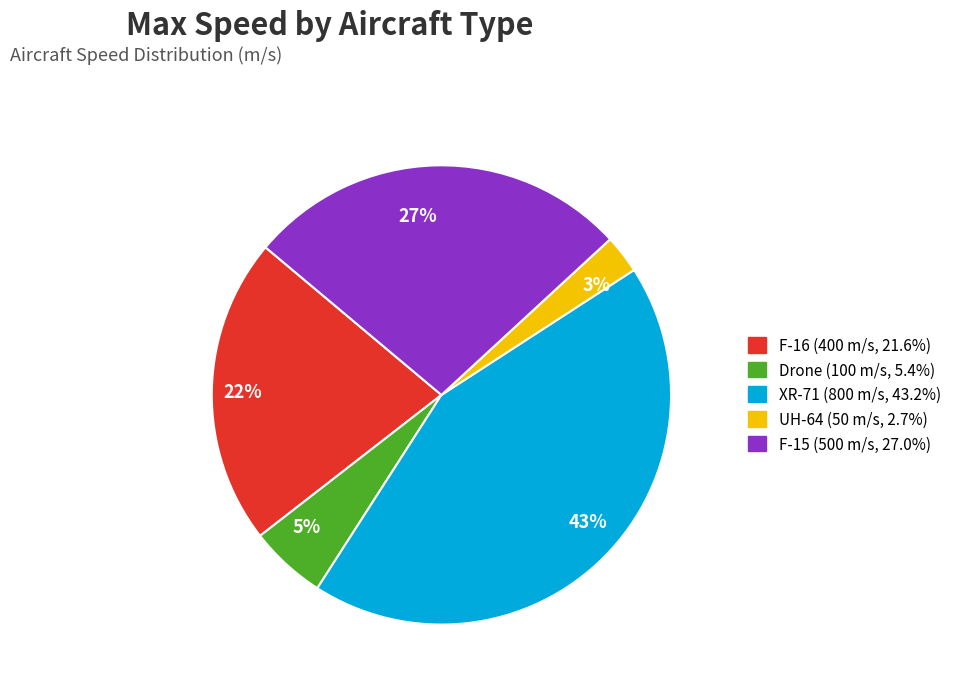

To the nearest percent, what portion does 27% represent?

27%